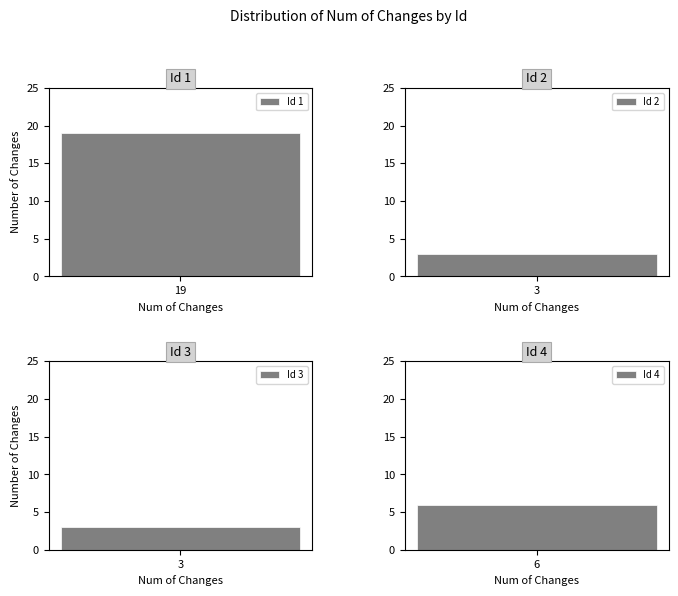

Reading left to right, extract all data points from this chart.

Id 1: 19=19
Id 2: 3=3
Id 3: 3=3
Id 4: 6=6